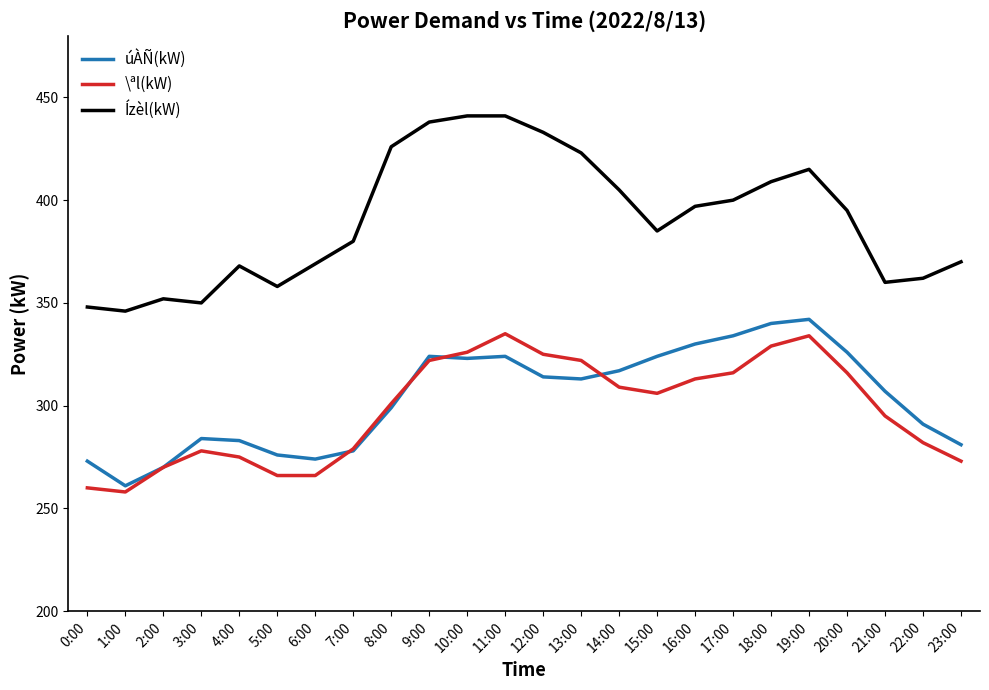

How many categories are shown in the chart?

24